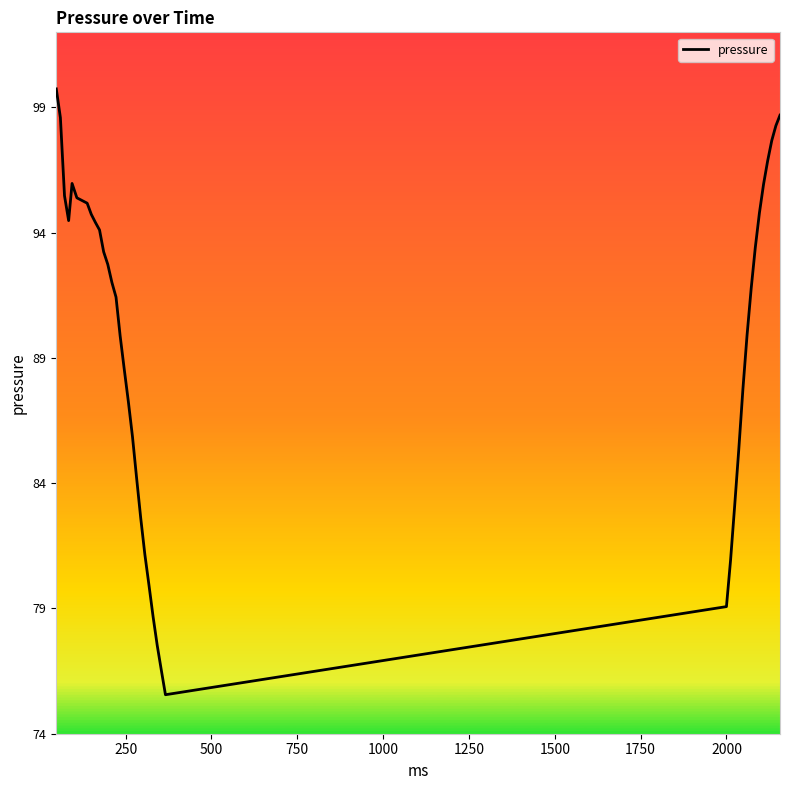

What is the difference between the maximum and minimum values?

24.2